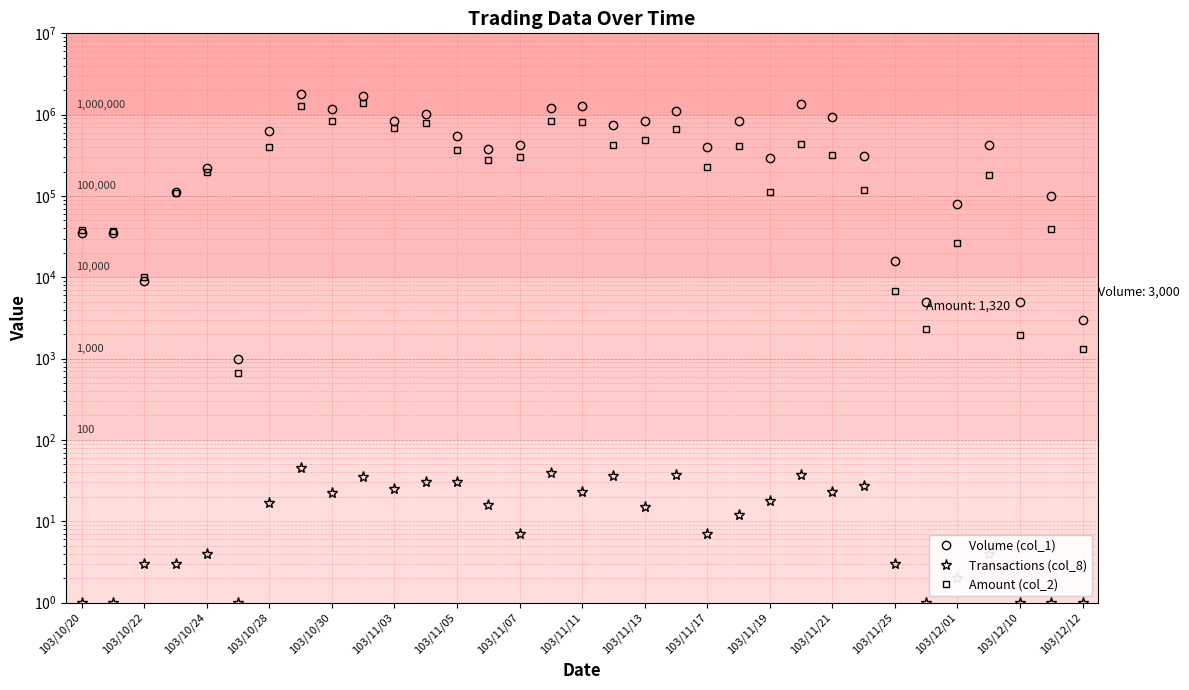

What is the smallest value displayed?

1